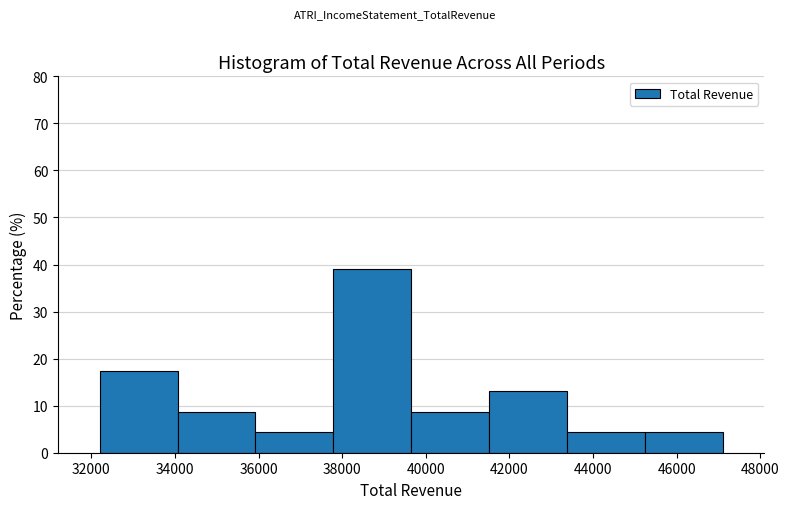

How tall is the bar that spans 39600 to 41600 on the x-axis? Neither the bar edges nor the heights are printed on the chart, so give them approximately, as read against the axes.

9